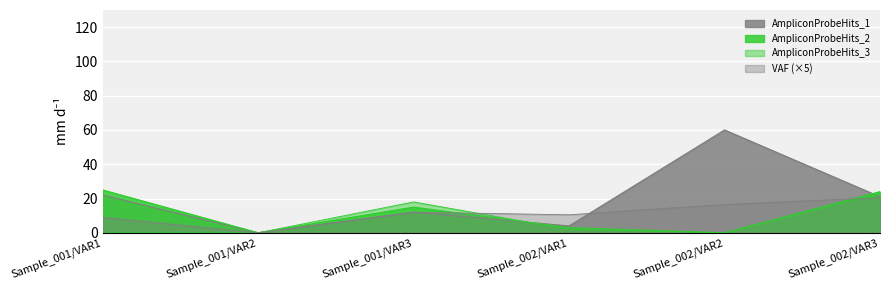

How many interior local valleys does the AmpliconProbeHits_2 series have?

2